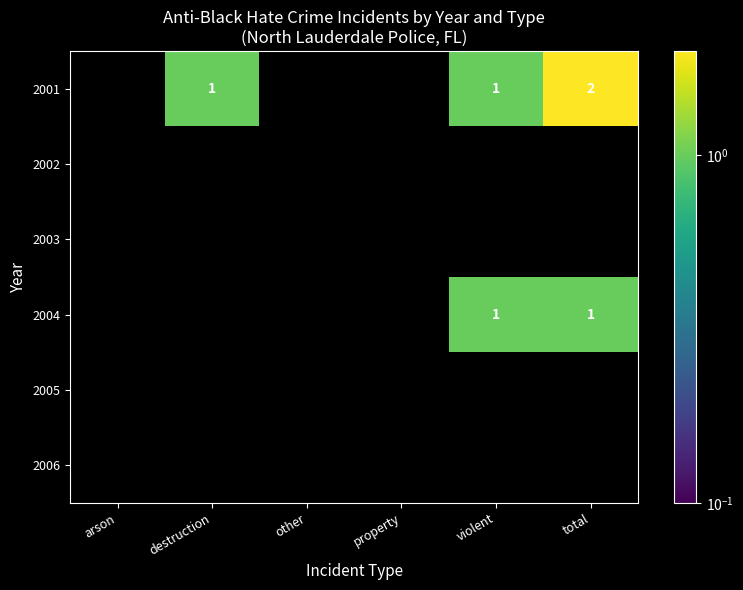

What is the average value of the 2001 series?

1